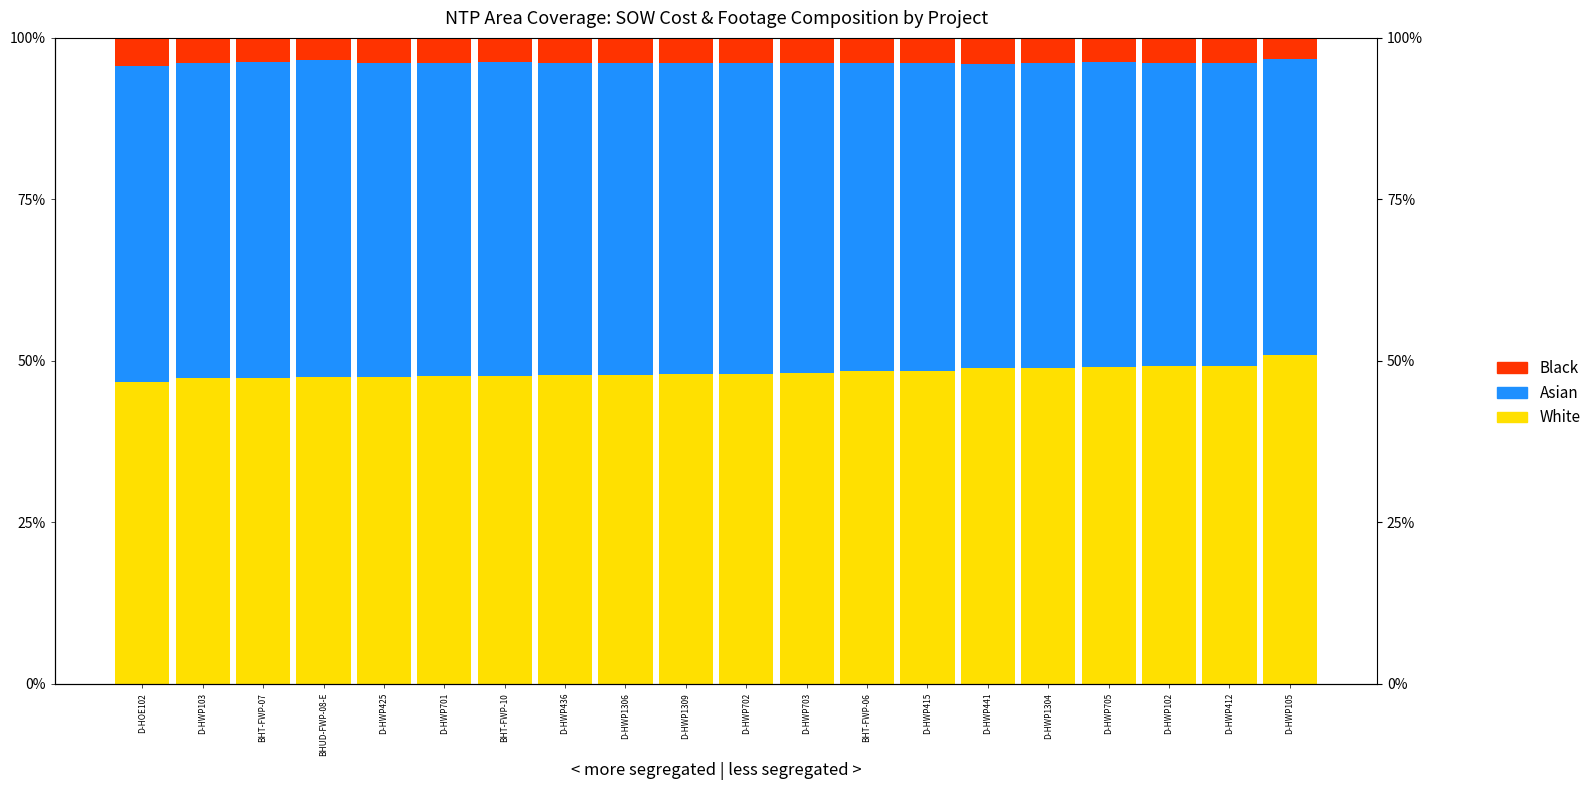

What is the spread (max minus min) of values at D-HWP1304?

0.5